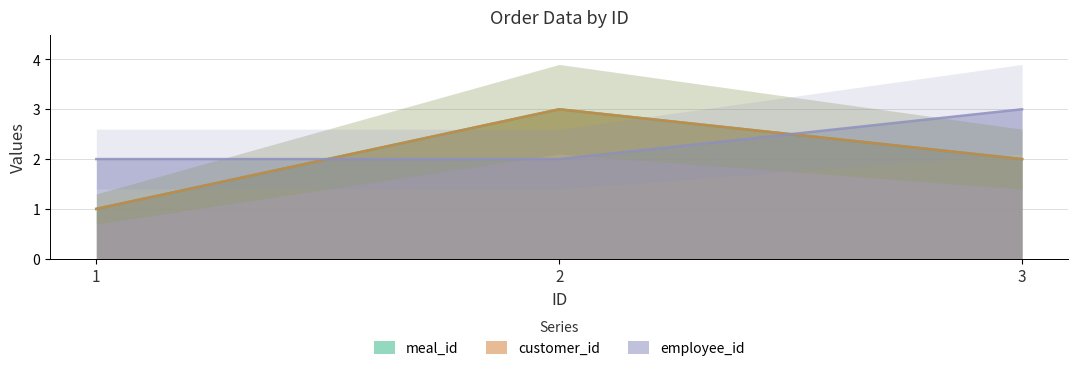

At 2, list the series in order from largest to smallest.

meal_id, customer_id, employee_id